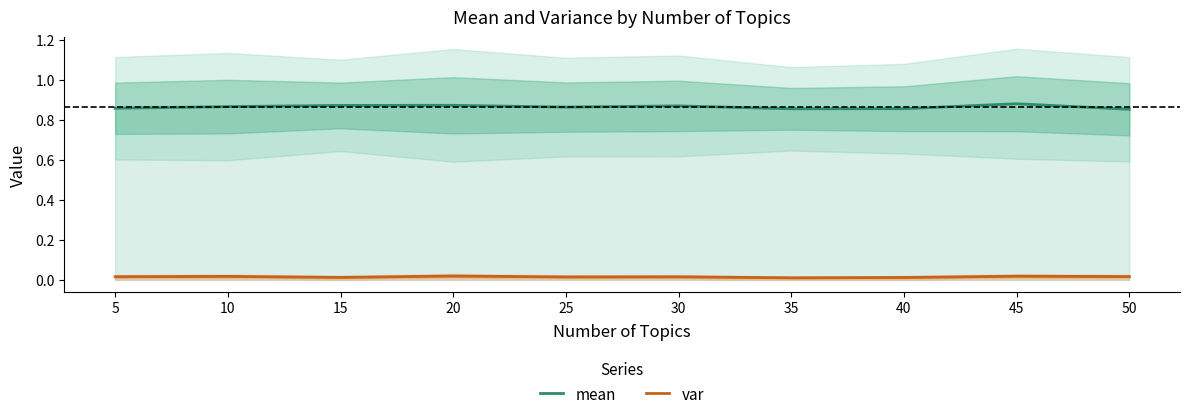

At which category is the sum across all series the highest?

45